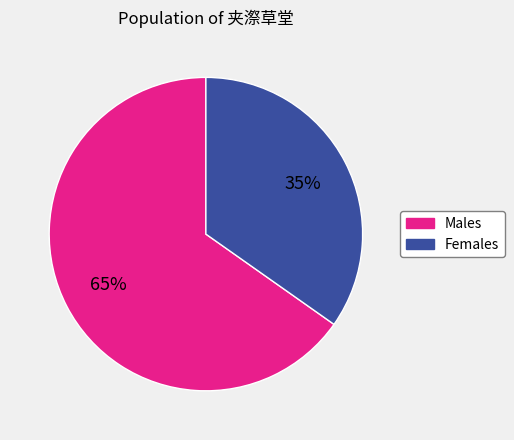

To the nearest percent, what is the difference between the largest and smallest slice percentages?

30%